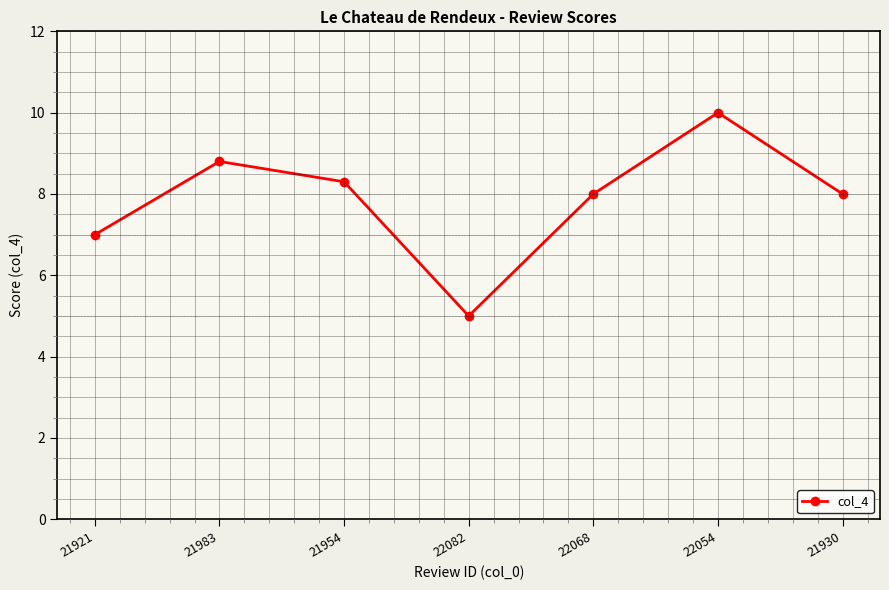

How many points are lower than both their immediate neighbors (excluding endpoints)?

1